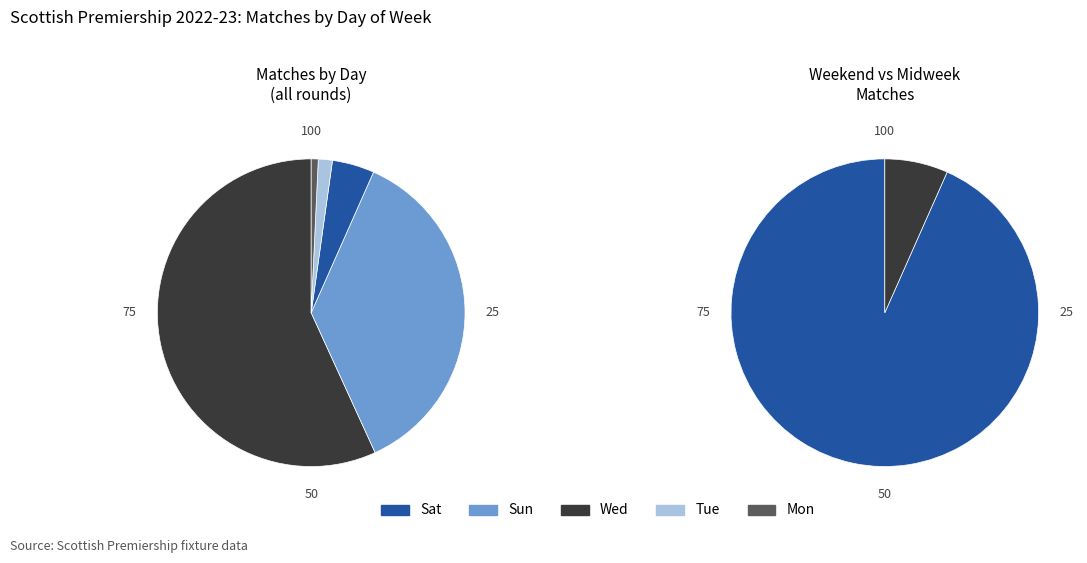

What portion of the pie excludes Sun?

63.5%